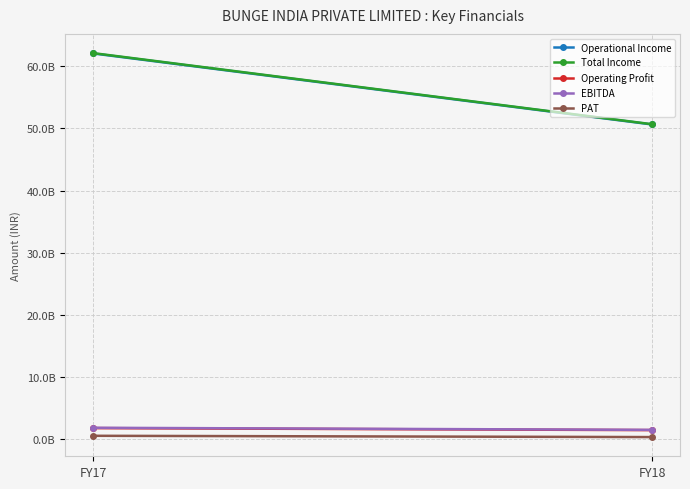

At which label does Operating Profit reach its peak?

FY17